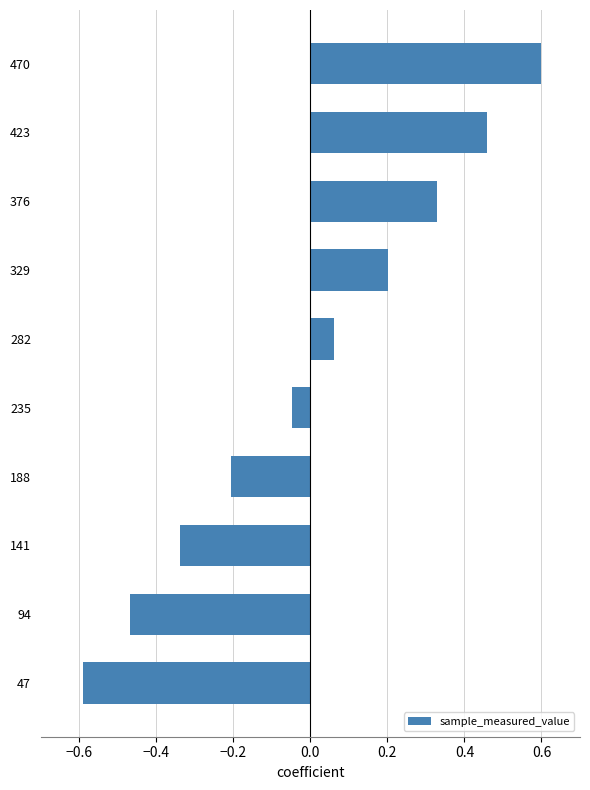

How many bars are there in total?

10